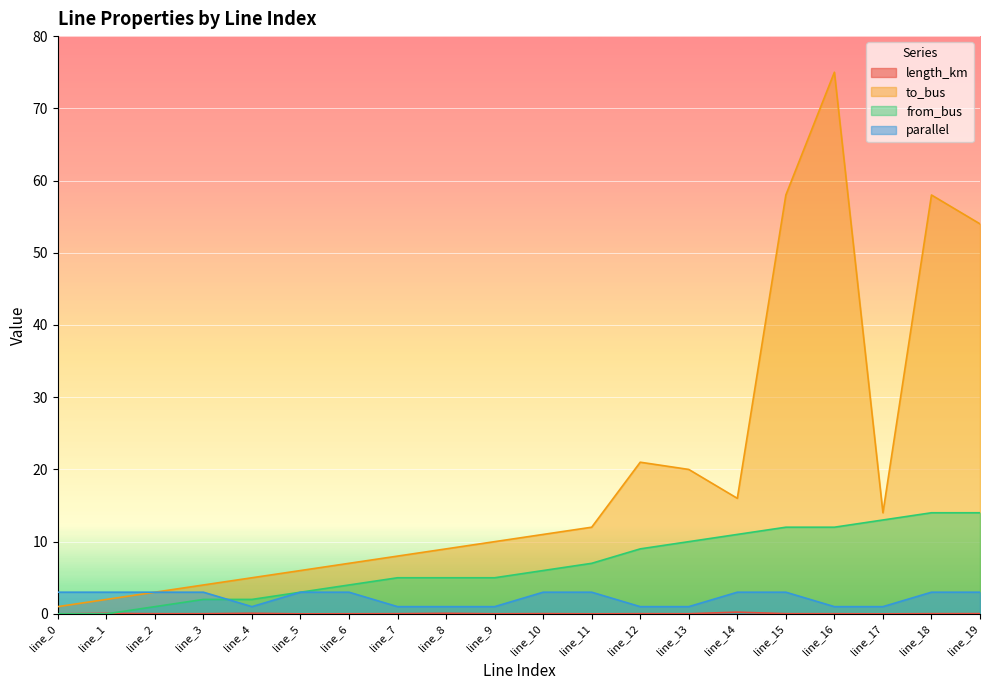

True or false: from_bus and to_bus intersect in this chart.

False